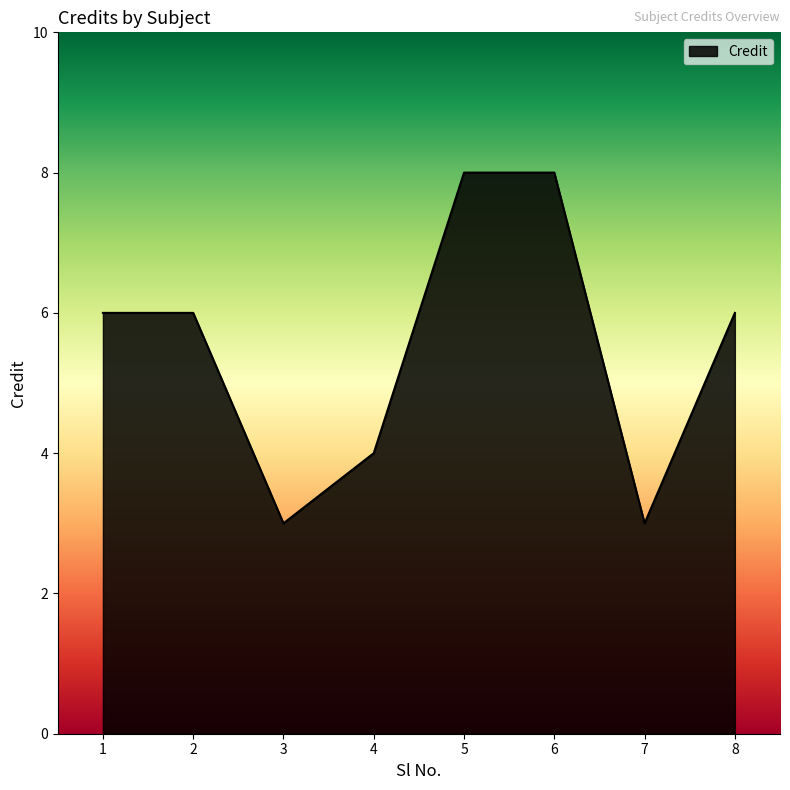

What is the difference between the values at 6 and 7?

5